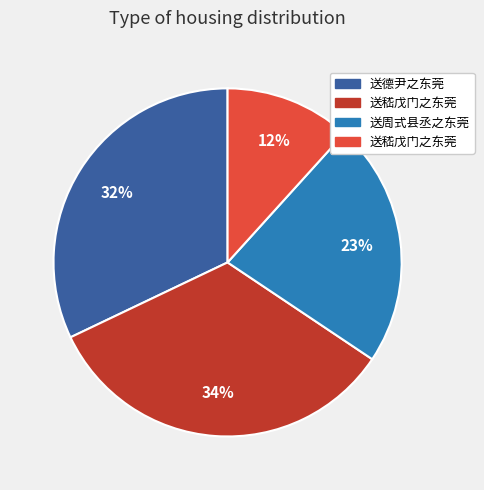

Is there any slice that represents more than half of the pie?

No